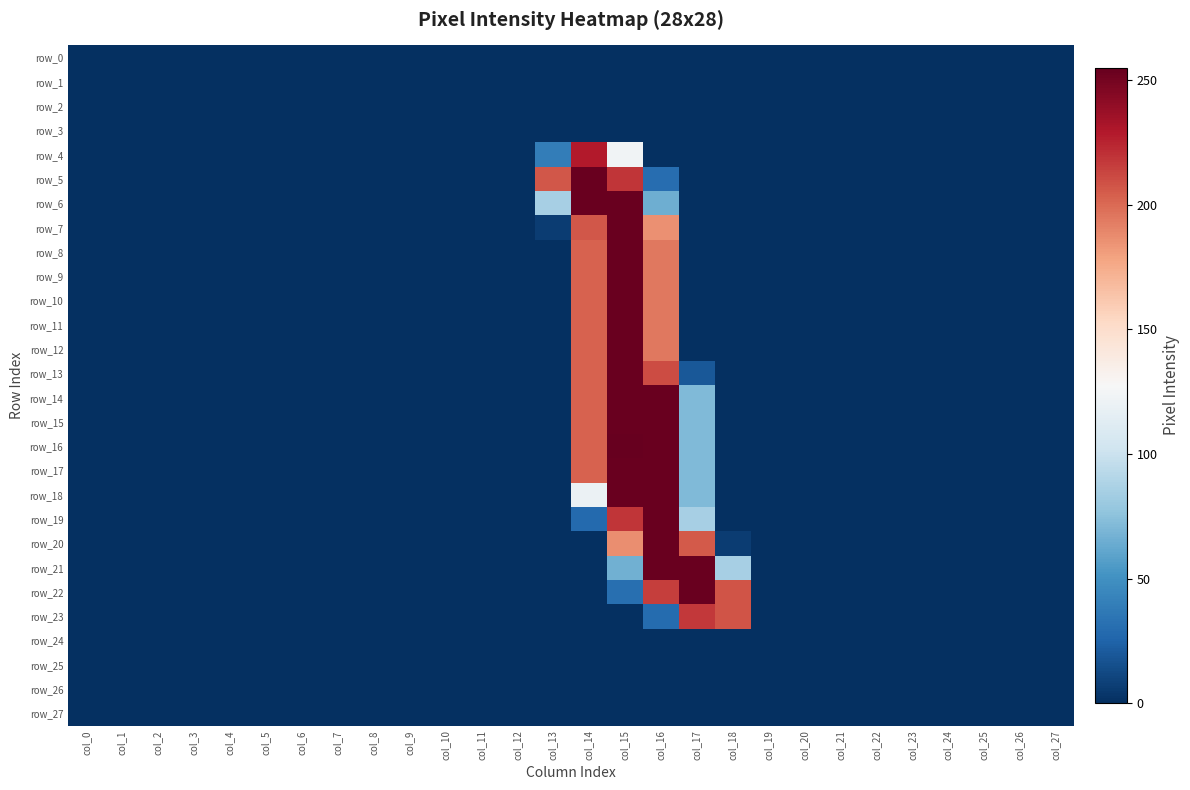

Reading left to right, what are all the values shown in this chart?

row_0: 0	0	0	0	0	0	0	0	0	0	0	0	0	0	0	0	0	0	0	0	0	0	0	0	0	0	0	0
row_1: 0	0	0	0	0	0	0	0	0	0	0	0	0	0	0	0	0	0	0	0	0	0	0	0	0	0	0	0
row_2: 0	0	0	0	0	0	0	0	0	0	0	0	0	0	0	0	0	0	0	0	0	0	0	0	0	0	0	0
row_3: 0	0	0	0	0	0	0	0	0	0	0	0	0	0	0	0	0	0	0	0	0	0	0	0	0	0	0	0
row_4: 0	0	0	0	0	0	0	0	0	0	0	0	0	39	229	123	0	0	0	0	0	0	0	0	0	0	0	0
row_5: 0	0	0	0	0	0	0	0	0	0	0	0	0	207	254	219	30	0	0	0	0	0	0	0	0	0	0	0
row_6: 0	0	0	0	0	0	0	0	0	0	0	0	0	85	254	254	65	0	0	0	0	0	0	0	0	0	0	0
row_7: 0	0	0	0	0	0	0	0	0	0	0	0	0	6	207	254	186	0	0	0	0	0	0	0	0	0	0	0
row_8: 0	0	0	0	0	0	0	0	0	0	0	0	0	0	203	254	195	0	0	0	0	0	0	0	0	0	0	0
row_9: 0	0	0	0	0	0	0	0	0	0	0	0	0	0	203	254	195	0	0	0	0	0	0	0	0	0	0	0
row_10: 0	0	0	0	0	0	0	0	0	0	0	0	0	0	203	254	195	0	0	0	0	0	0	0	0	0	0	0
row_11: 0	0	0	0	0	0	0	0	0	0	0	0	0	0	203	254	195	0	0	0	0	0	0	0	0	0	0	0
row_12: 0	0	0	0	0	0	0	0	0	0	0	0	0	0	203	254	195	0	0	0	0	0	0	0	0	0	0	0
row_13: 0	0	0	0	0	0	0	0	0	0	0	0	0	0	203	254	211	19	0	0	0	0	0	0	0	0	0	0
row_14: 0	0	0	0	0	0	0	0	0	0	0	0	0	0	203	254	254	71	0	0	0	0	0	0	0	0	0	0
row_15: 0	0	0	0	0	0	0	0	0	0	0	0	0	0	203	254	254	71	0	0	0	0	0	0	0	0	0	0
row_16: 0	0	0	0	0	0	0	0	0	0	0	0	0	0	203	255	254	71	0	0	0	0	0	0	0	0	0	0
row_17: 0	0	0	0	0	0	0	0	0	0	0	0	0	0	203	254	254	71	0	0	0	0	0	0	0	0	0	0
row_18: 0	0	0	0	0	0	0	0	0	0	0	0	0	0	120	254	254	71	0	0	0	0	0	0	0	0	0	0
row_19: 0	0	0	0	0	0	0	0	0	0	0	0	0	0	28	219	254	85	0	0	0	0	0	0	0	0	0	0
row_20: 0	0	0	0	0	0	0	0	0	0	0	0	0	0	0	187	254	206	6	0	0	0	0	0	0	0	0	0
row_21: 0	0	0	0	0	0	0	0	0	0	0	0	0	0	0	66	254	254	85	0	0	0	0	0	0	0	0	0
row_22: 0	0	0	0	0	0	0	0	0	0	0	0	0	0	0	31	216	254	208	0	0	0	0	0	0	0	0	0
row_23: 0	0	0	0	0	0	0	0	0	0	0	0	0	0	0	0	29	218	208	0	0	0	0	0	0	0	0	0
row_24: 0	0	0	0	0	0	0	0	0	0	0	0	0	0	0	0	0	0	0	0	0	0	0	0	0	0	0	0
row_25: 0	0	0	0	0	0	0	0	0	0	0	0	0	0	0	0	0	0	0	0	0	0	0	0	0	0	0	0
row_26: 0	0	0	0	0	0	0	0	0	0	0	0	0	0	0	0	0	0	0	0	0	0	0	0	0	0	0	0
row_27: 0	0	0	0	0	0	0	0	0	0	0	0	0	0	0	0	0	0	0	0	0	0	0	0	0	0	0	0